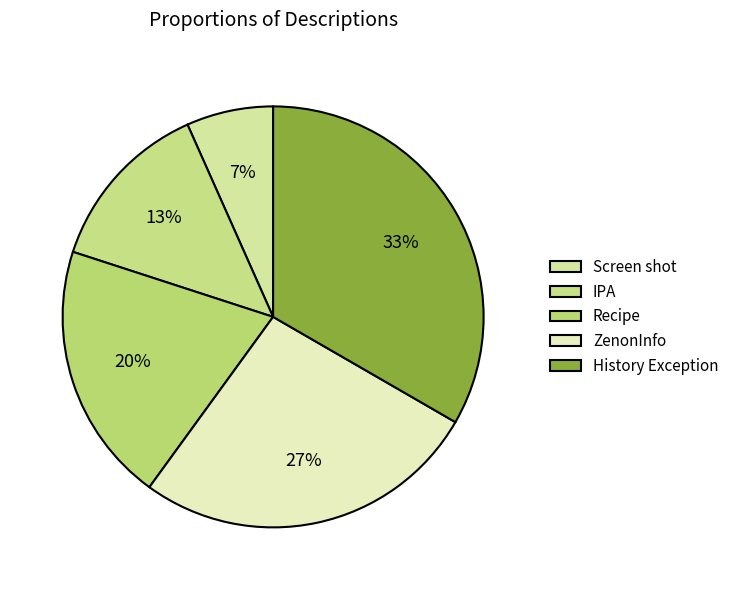

Which slice is the largest?

History Exception